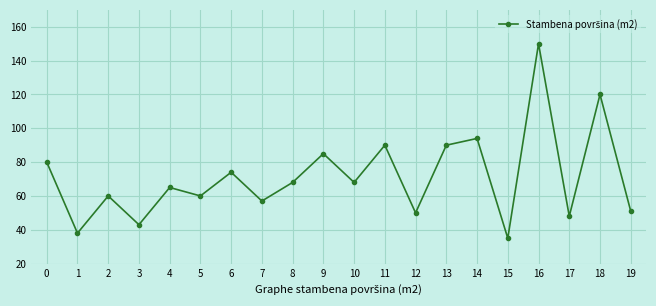

What is the value of the 8th point from the left?

57